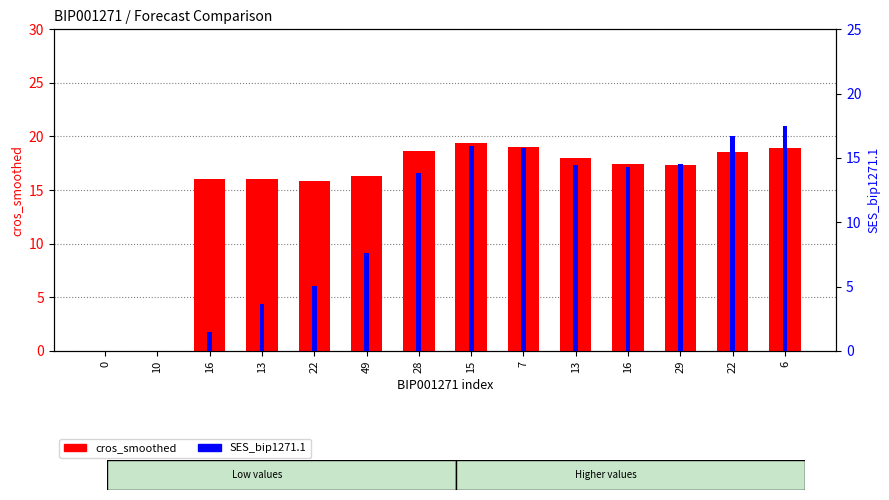

Reading right to left, what are all the values shown in this chart?

cros_smoothed: 6=19.0	22=18.6	29=17.3	16=17.5	13=17.9	7=19.1	15=19.4	28=18.7	49=16.3	22=15.9	13=16.1	16=16.1	10=0.0	0=0.0
SES_bip1271.1: 6=17.5	22=16.7	29=14.5	16=14.3	13=14.5	7=15.8	15=15.9	28=13.8	49=7.6	22=5.1	13=3.7	16=1.5	10=0.0	0=0.0